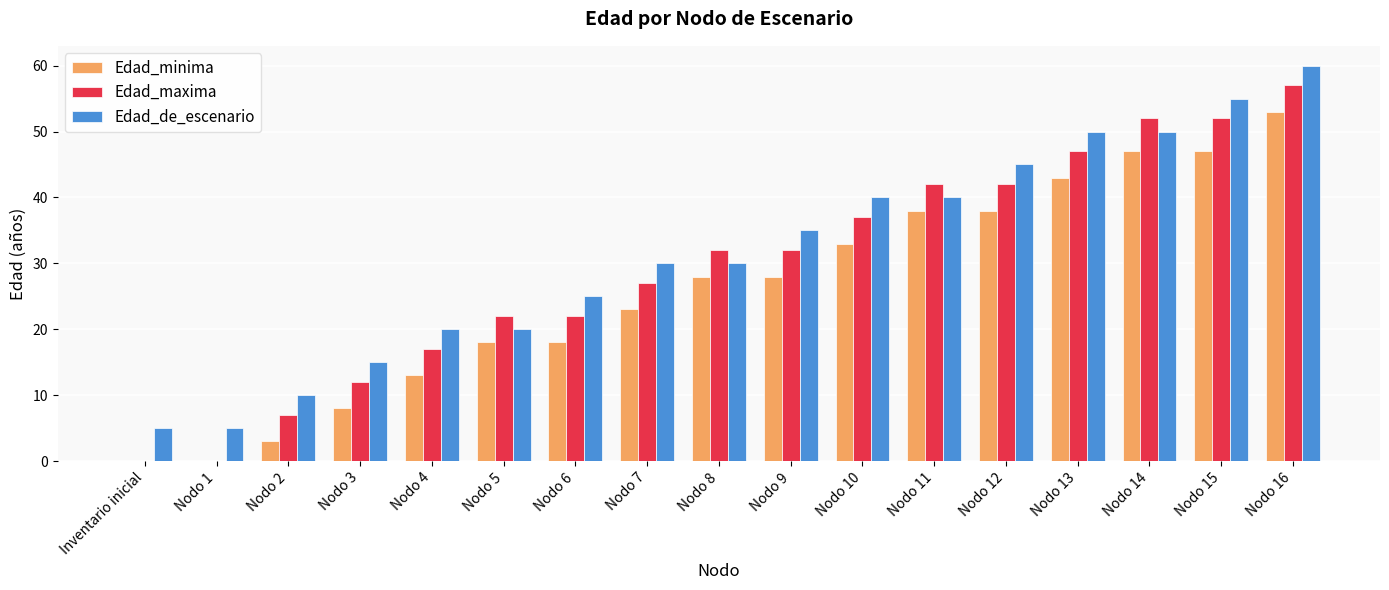

What is the total value across all series at Nodo 5?

60